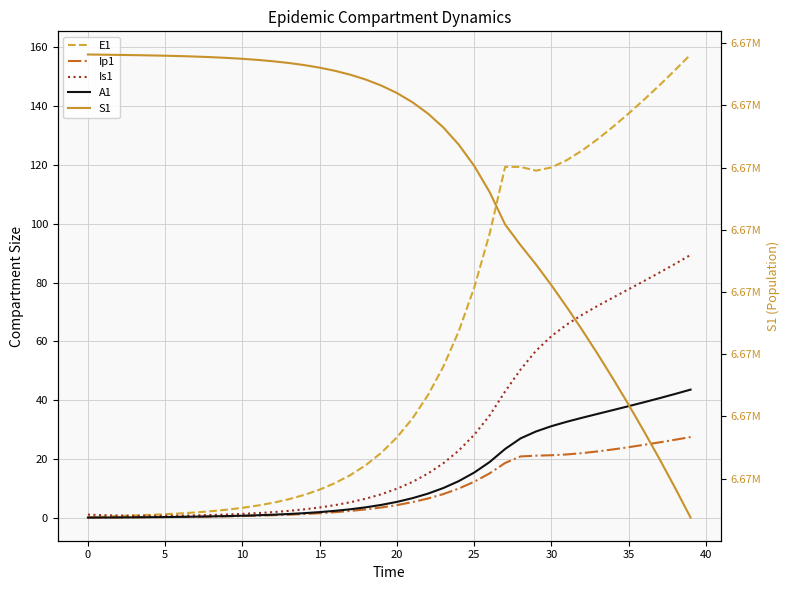

What are all the series names shown in the legend?

E1, Ip1, Is1, A1, S1